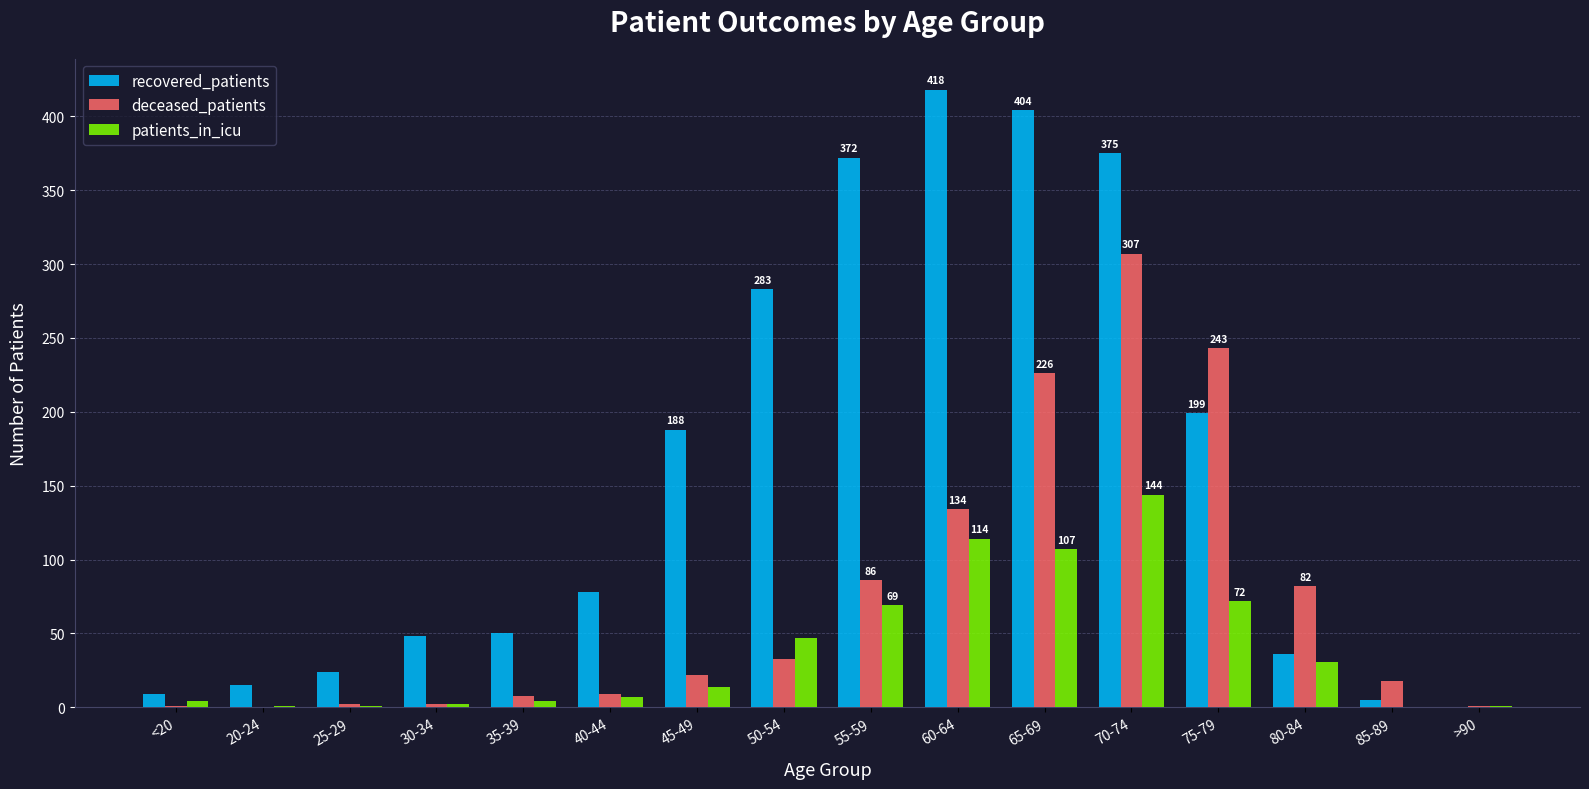

What value does the recovered_patients series have at 25-29?

24